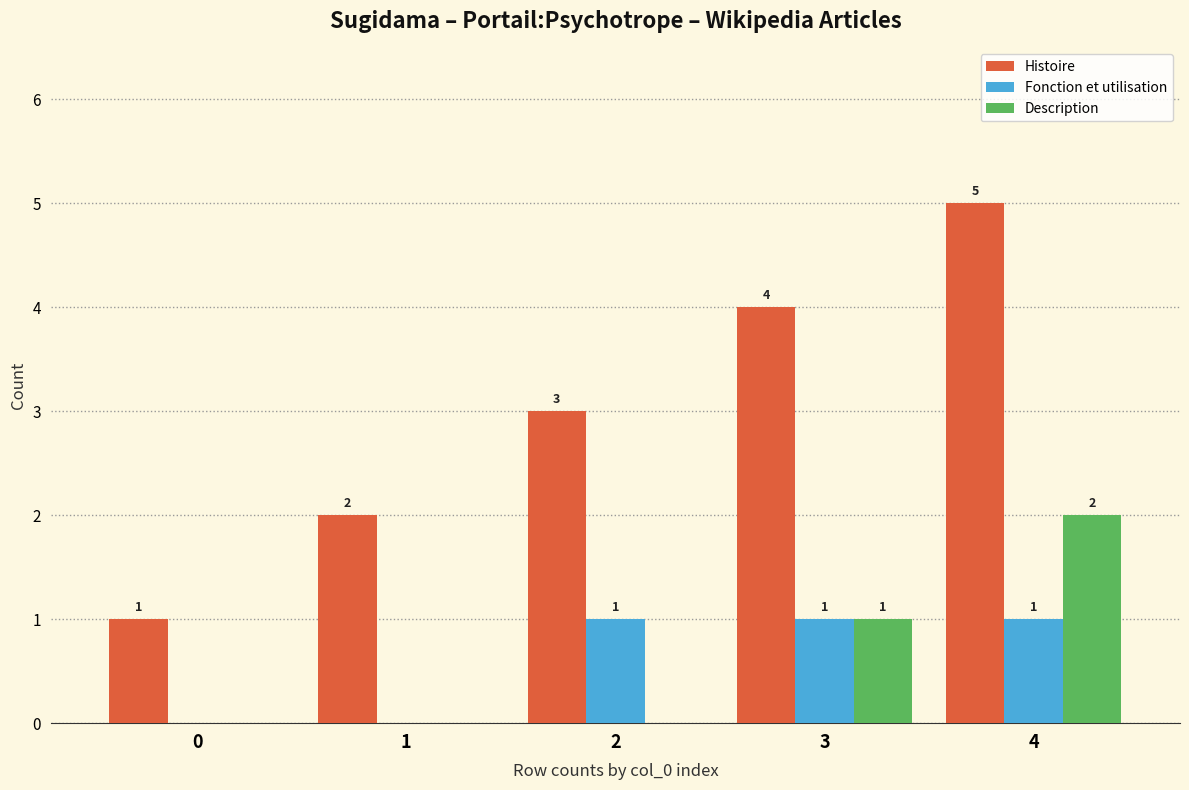

How many values in Fonction et utilisation are above zero?

3